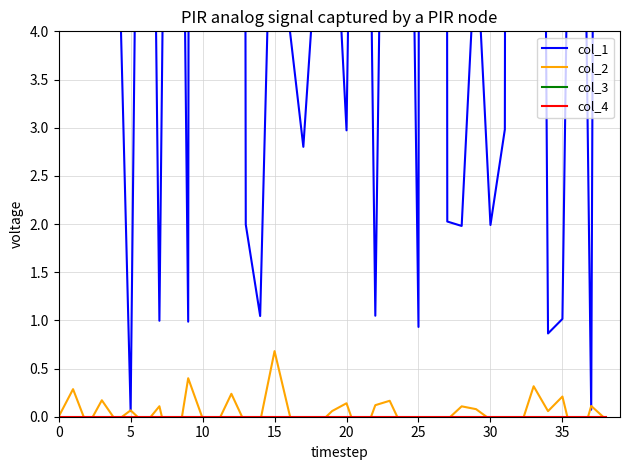

Rank the series by their maximum value, from highest to lowest.

col_1, col_3, col_2, col_4